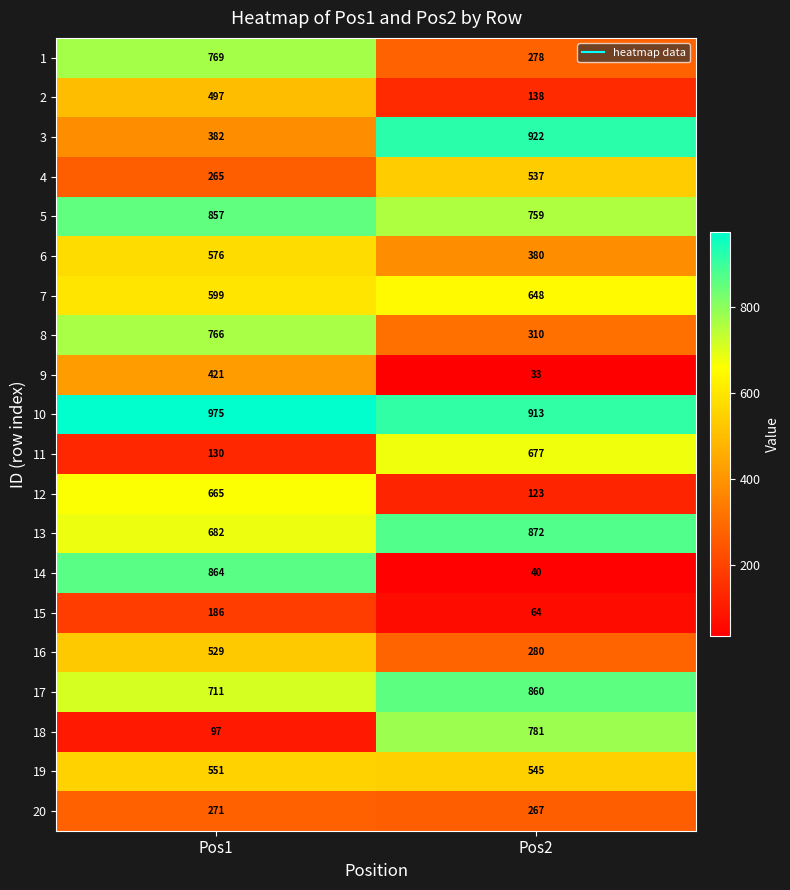

Rank the categories by 3 value from highest to lowest.

Pos2, Pos1